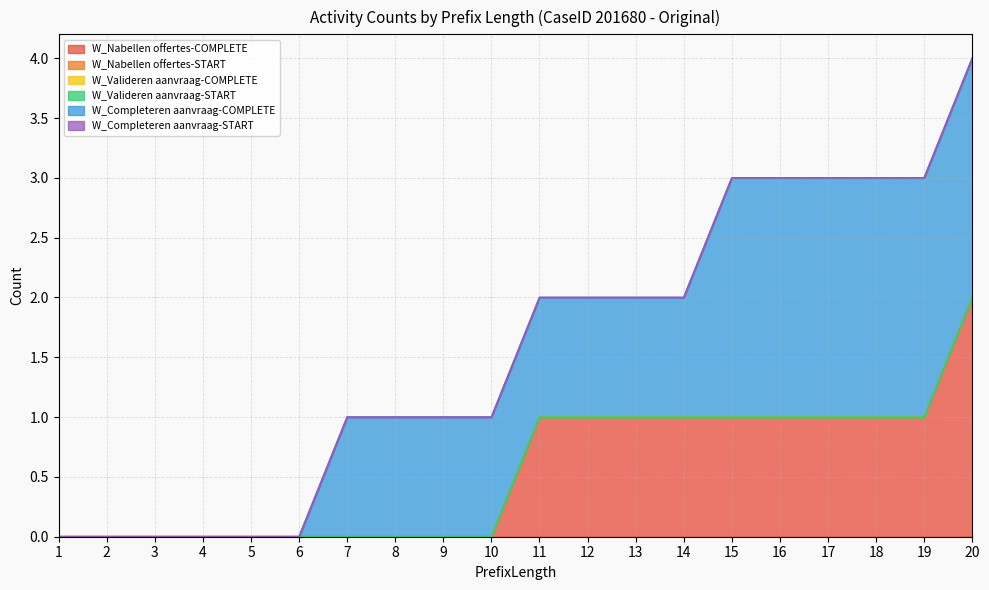

At which category is the sum across all series the highest?

20